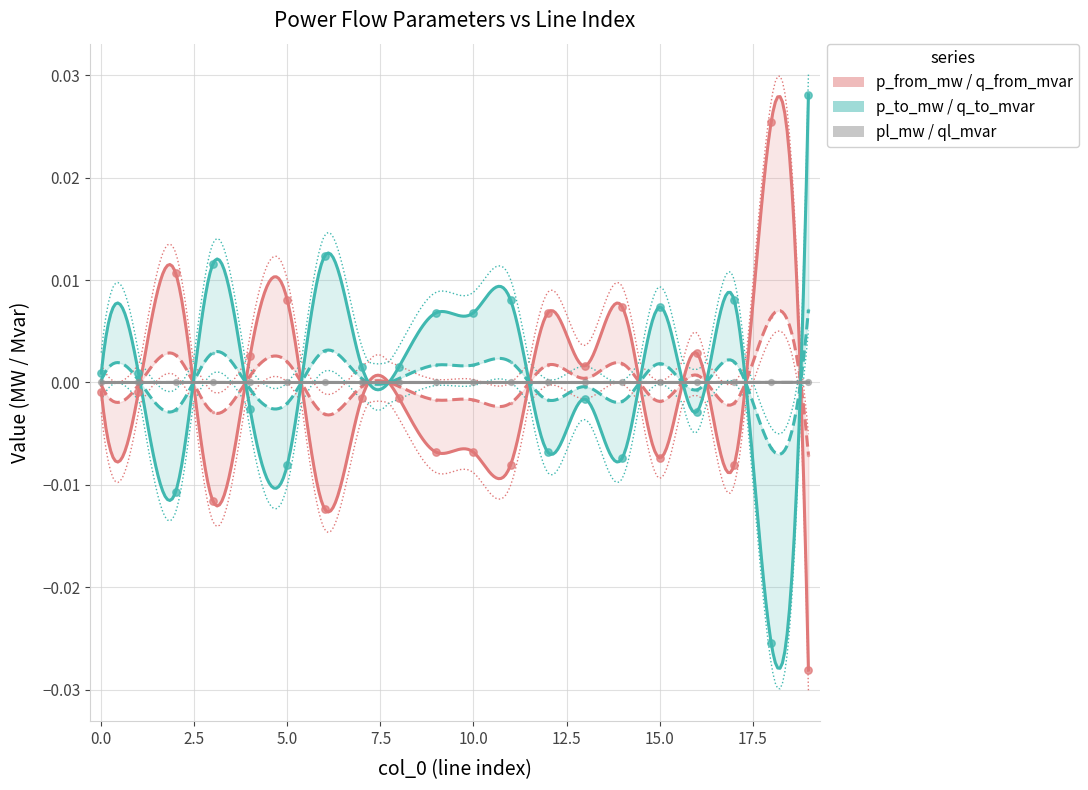

At how many categories does at least one series exceed 0?

20